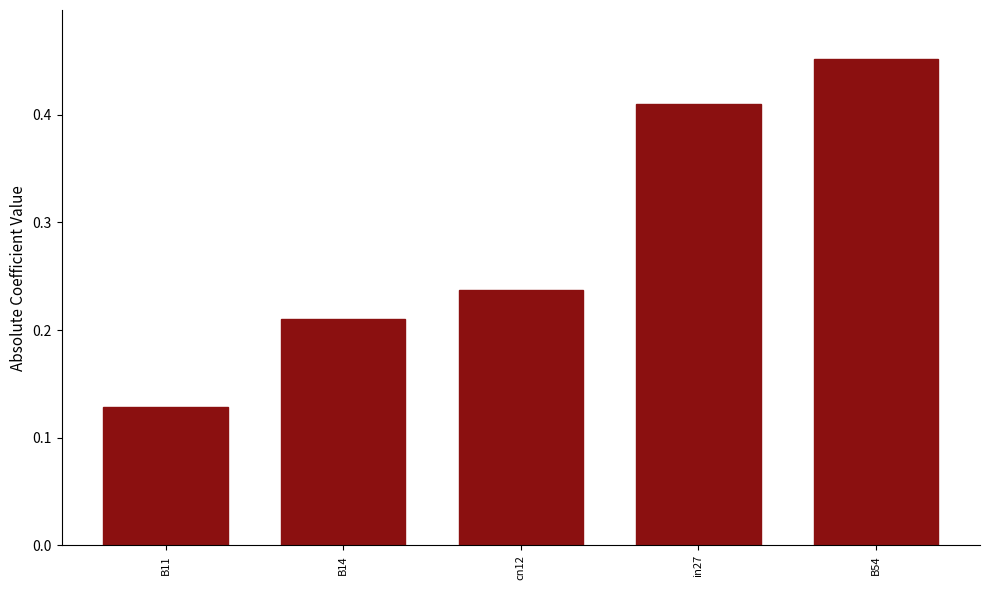

Is it true that the value at in27 is 0.7?

False